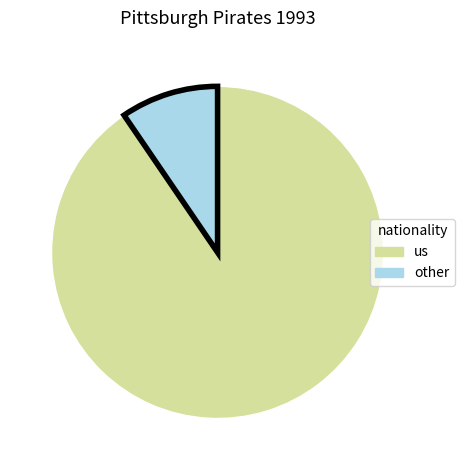

Which has a higher value, other or us?

us